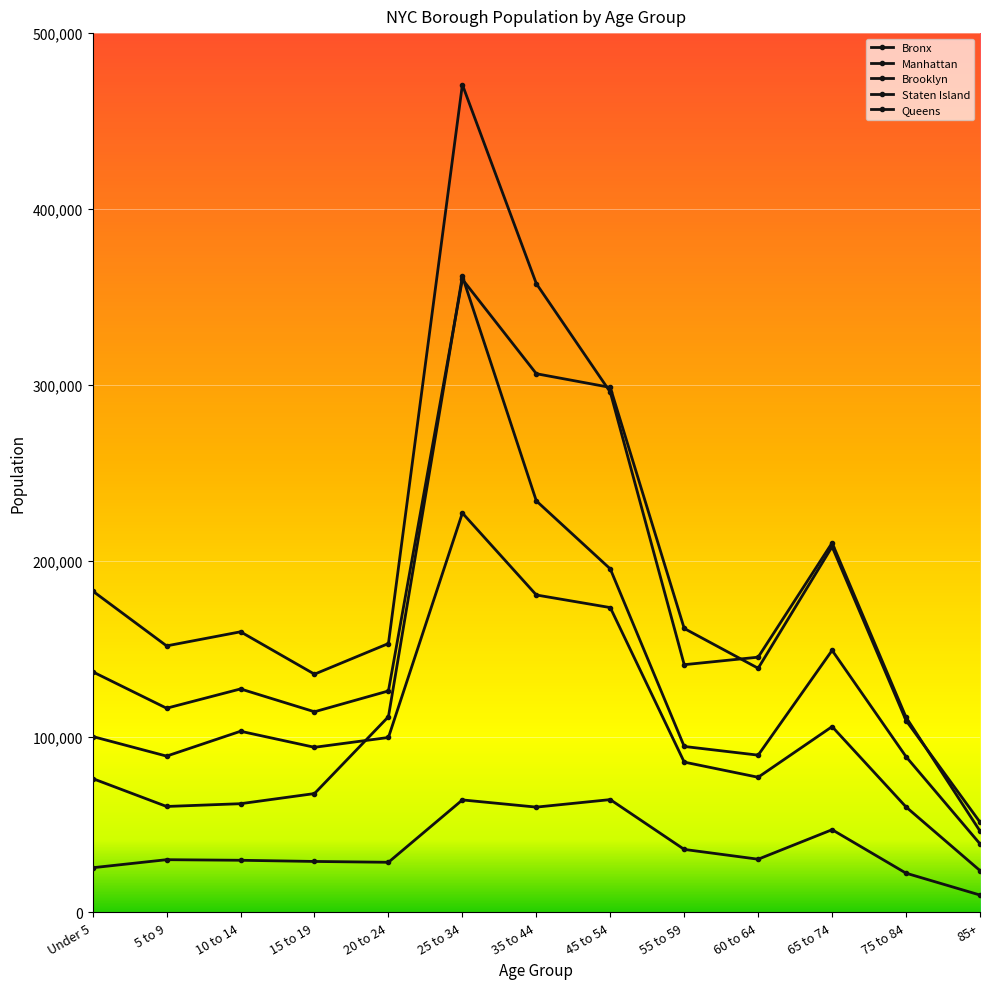

True or false: Brooklyn and Bronx cross at least once.

False